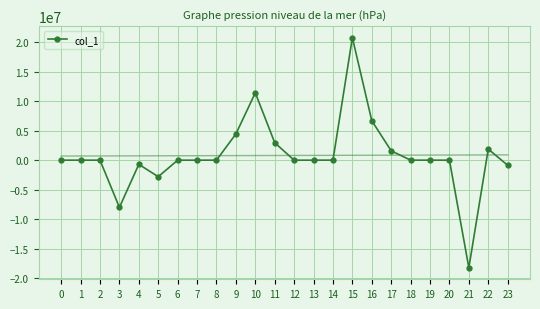

How many points are lower than both their immediate neighbors (excluding endpoints)?

5